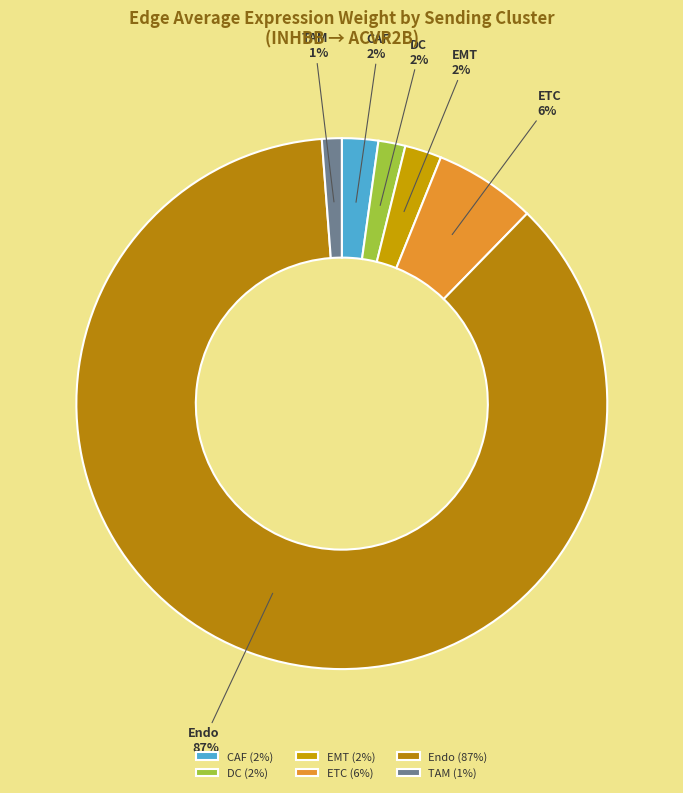

To the nearest percent, what is the average slice percentage?

17%